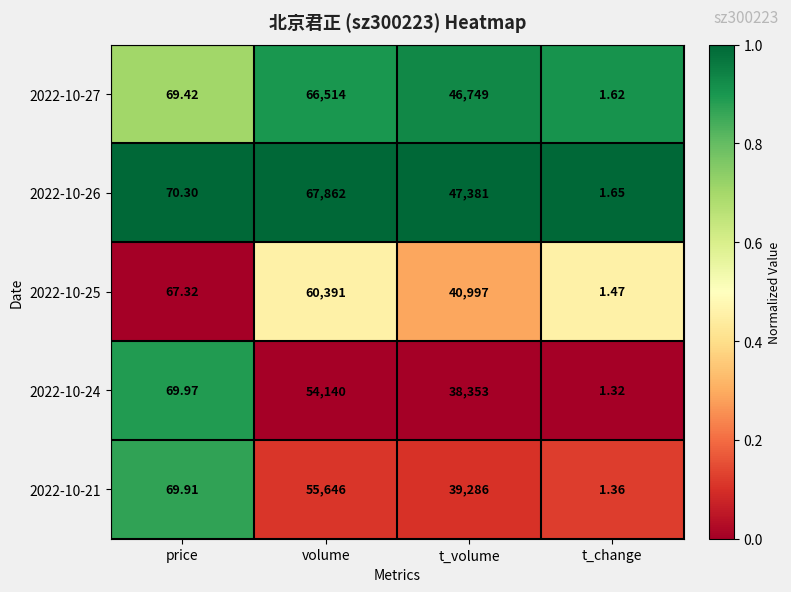

Where is 2022-10-25 nearest to the value 30196?

t_volume